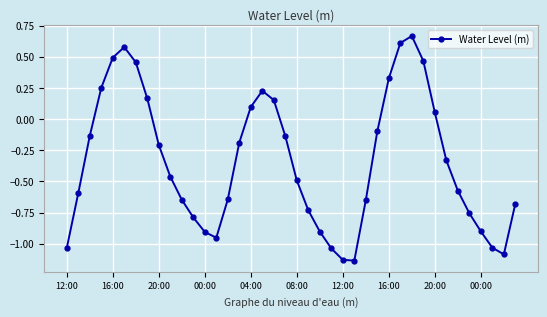

What is the difference between the second highest and minimum values?

1.7